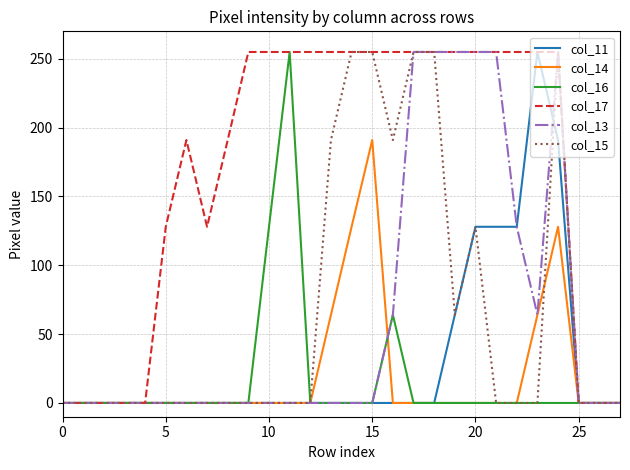

Which series has the largest total across all categories?

col_17